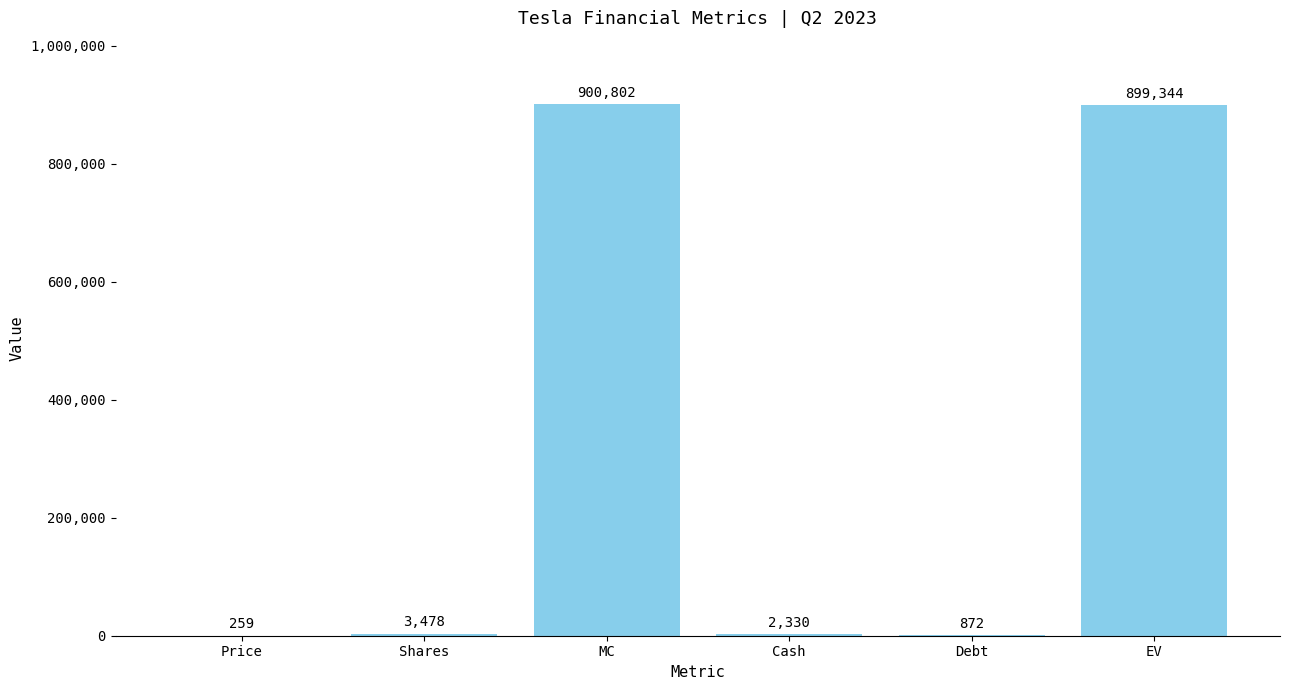

Is it true that the value at MC is 1464564?

False